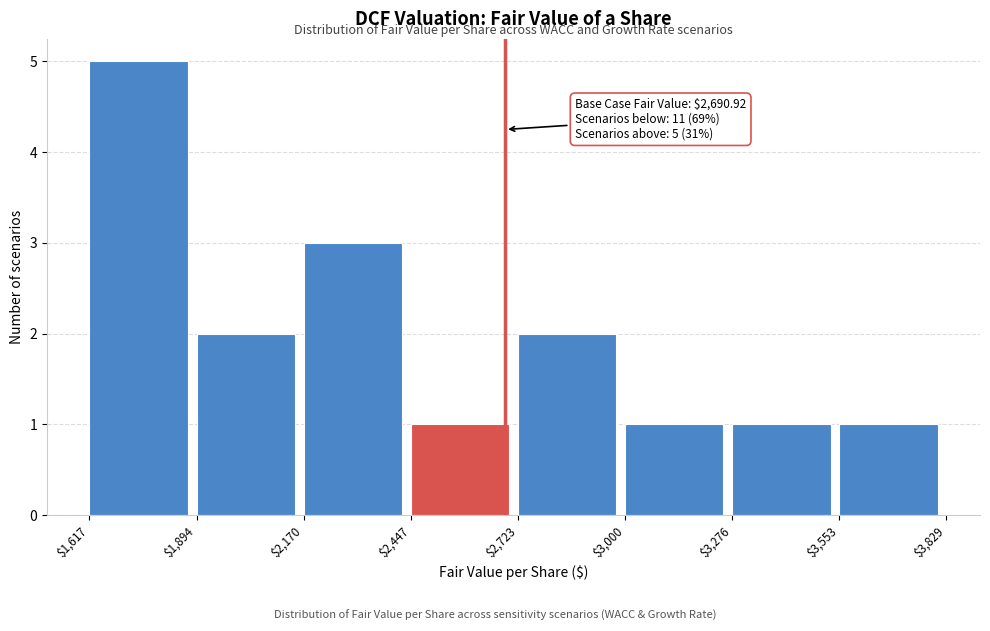

Which range on the x-axis has the tallest bar?

$1,617 to $1,894